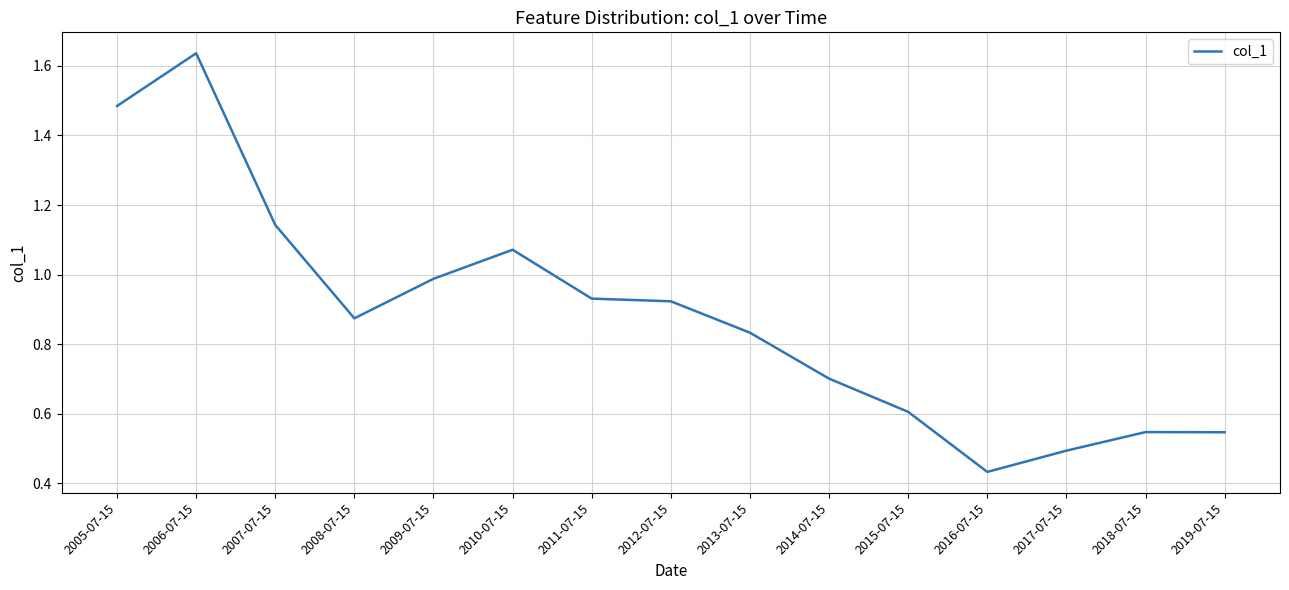

Which category has the highest value across all series?

2006-07-15